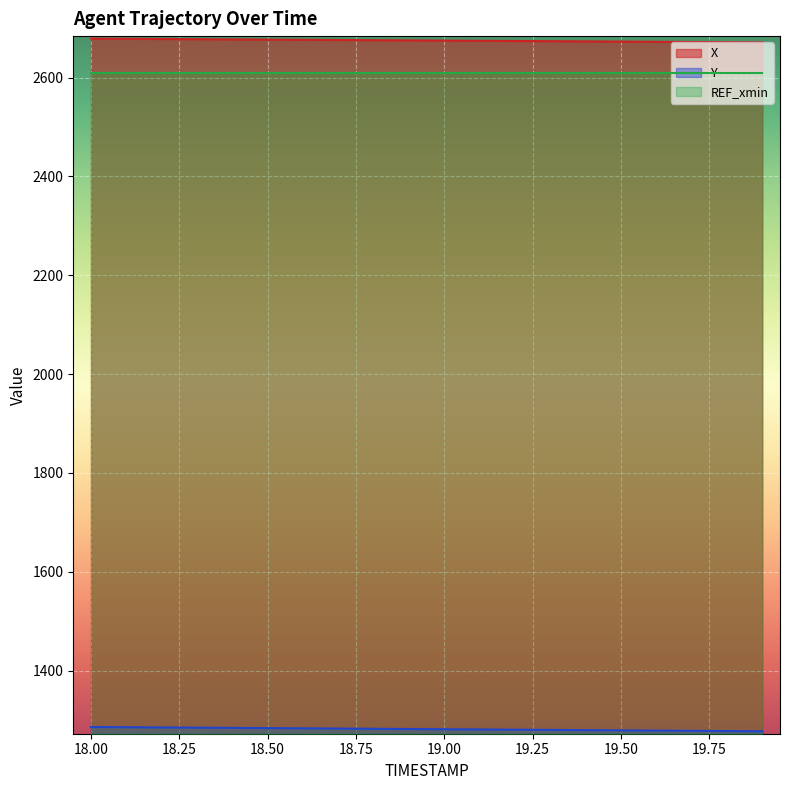

Is the value of Y at 18.7 greater than the value of X at 18.9?

No